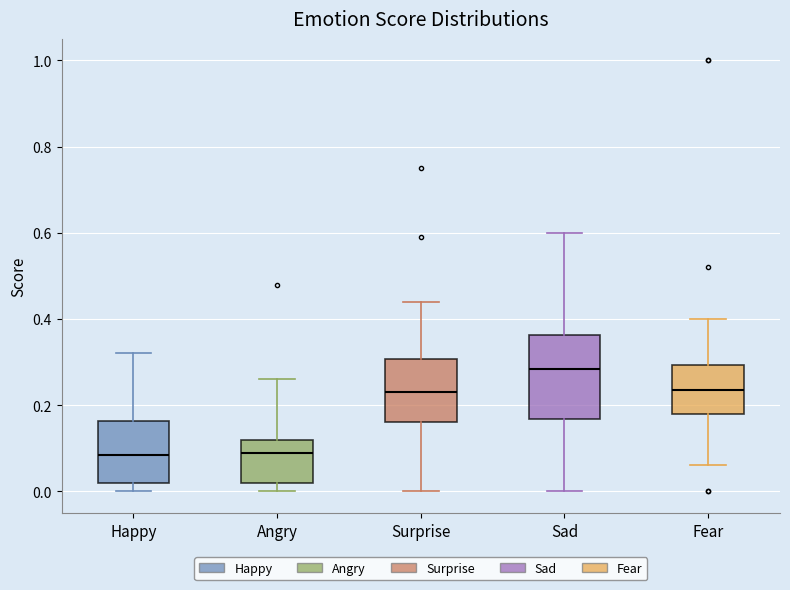

Reading left to right, transcribe this box plot: for each box, give where its median line is, the range the box spans, and where its two whiskers end, as read against the y-axis. The values are not printed on the chart, so give them approximately, as read against the axis.

Happy: median 0.08, box 0.02 to 0.16, whiskers 0.00 to 0.32
Angry: median 0.10, box 0.02 to 0.12, whiskers 0.00 to 0.26
Surprise: median 0.24, box 0.16 to 0.30, whiskers 0.00 to 0.44
Sad: median 0.28, box 0.16 to 0.36, whiskers 0.00 to 0.60
Fear: median 0.24, box 0.18 to 0.30, whiskers 0.06 to 0.40